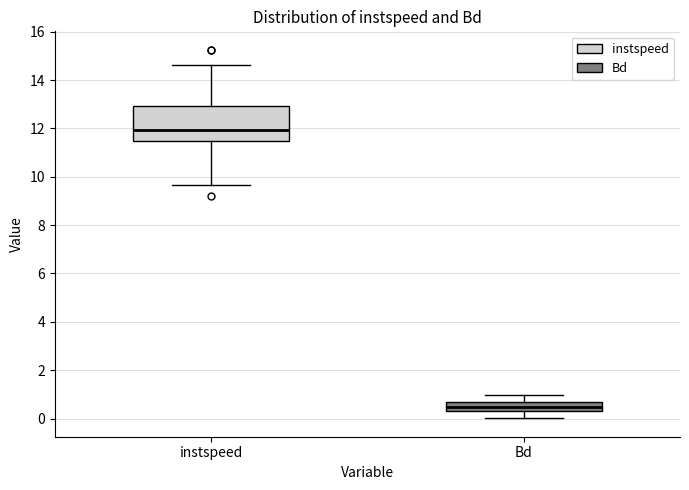

Reading left to right, transcribe this box plot: for each box, give where its median line is, the range the box spans, and where its two whiskers end, as read against the y-axis. The values are not printed on the chart, so give them approximately, as read against the axis.

instspeed: median 12.0, box 11.4 to 13.0, whiskers 9.6 to 14.6
Bd: median 0.4 (inside the box), box 0.4 to 0.8, whiskers 0.0 to 1.0